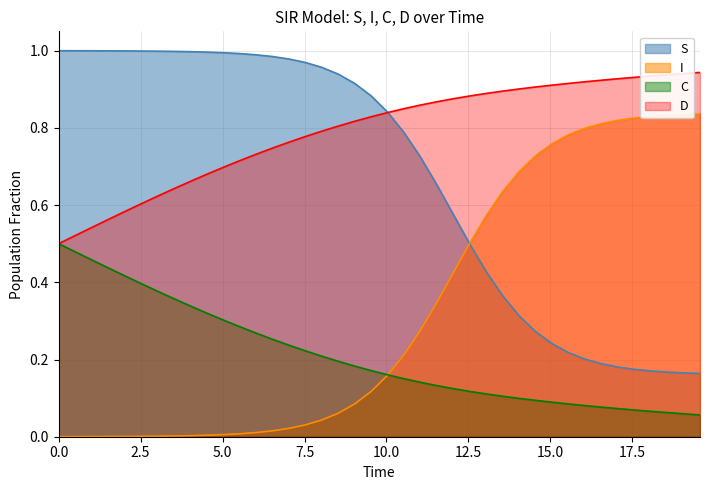

What is the value of the I point at the 19th from the left?

0.1